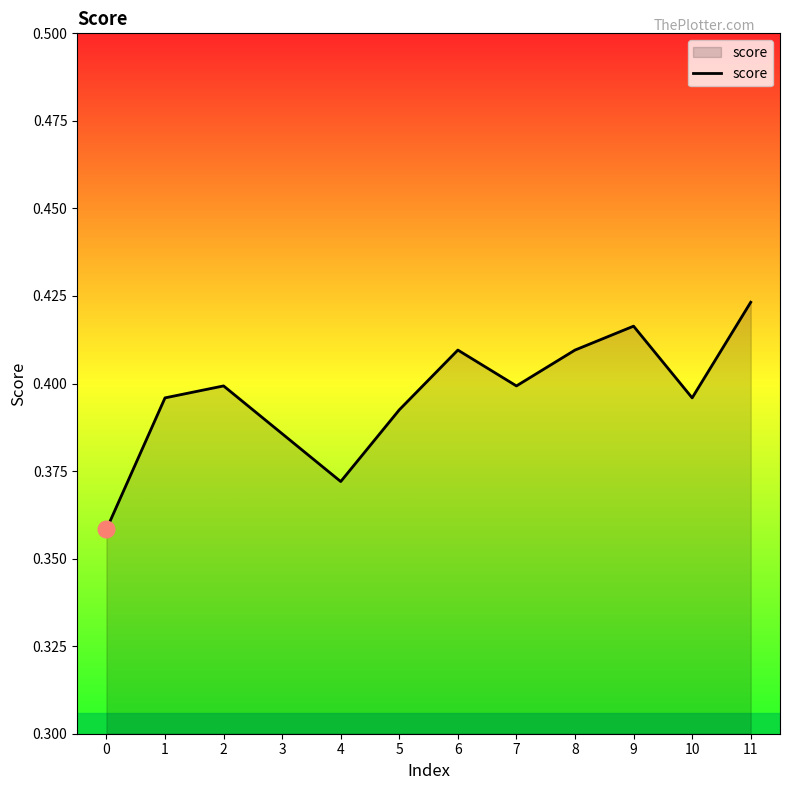

True or false: the data shows 0.4 at 1.

True